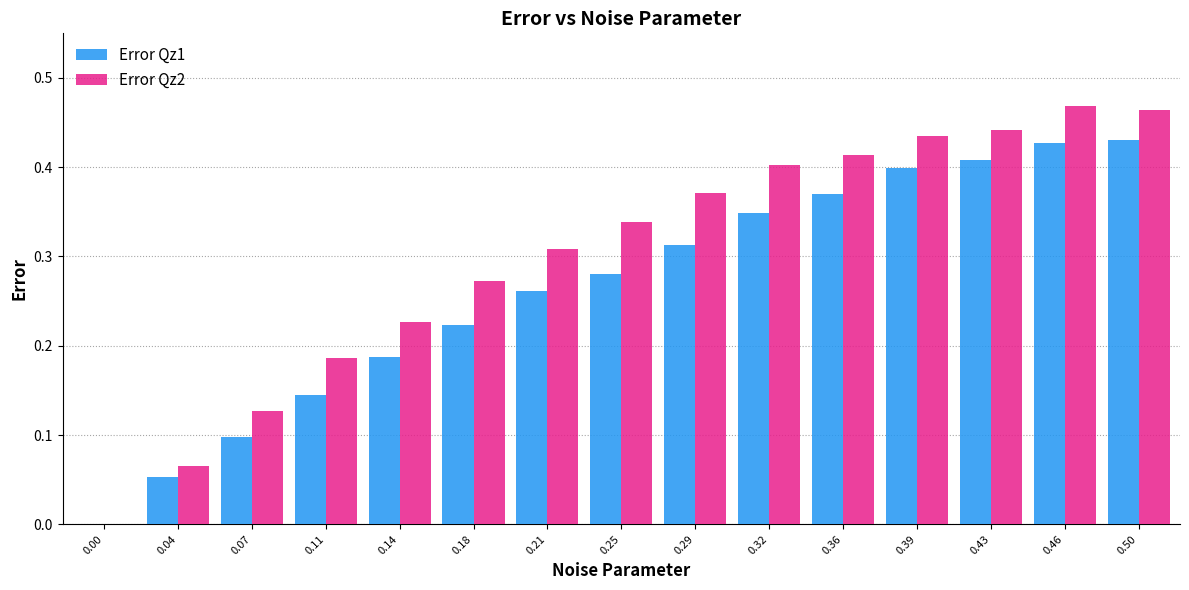

What are all the series names shown in the legend?

Error Qz1, Error Qz2